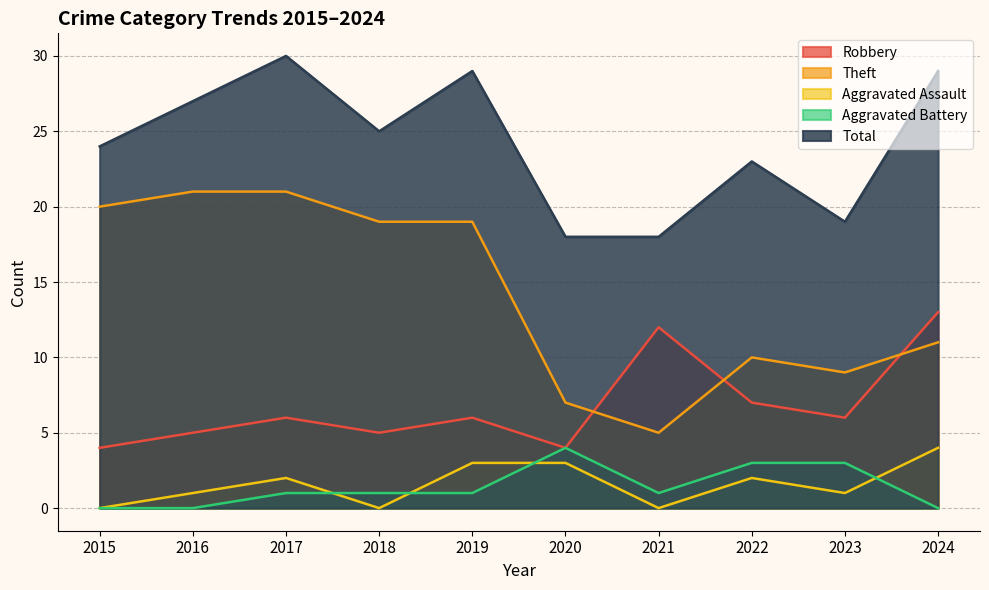

At which category does Robbery reach its first local peak?

2017